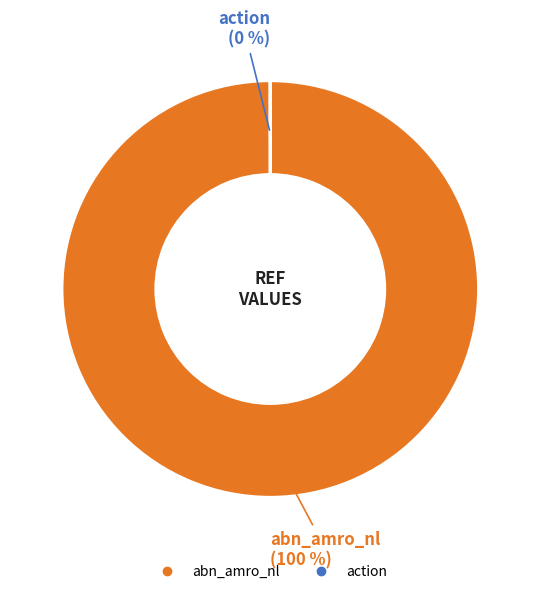

Which category has the biggest portion of the pie?

abn_amro_nl